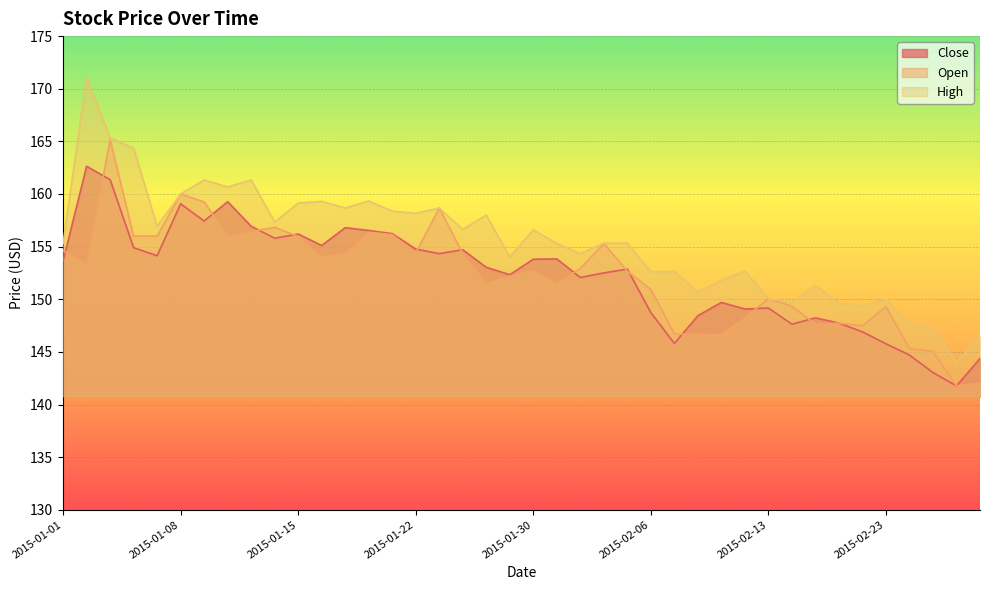

True or false: Open and High intersect in this chart.

False